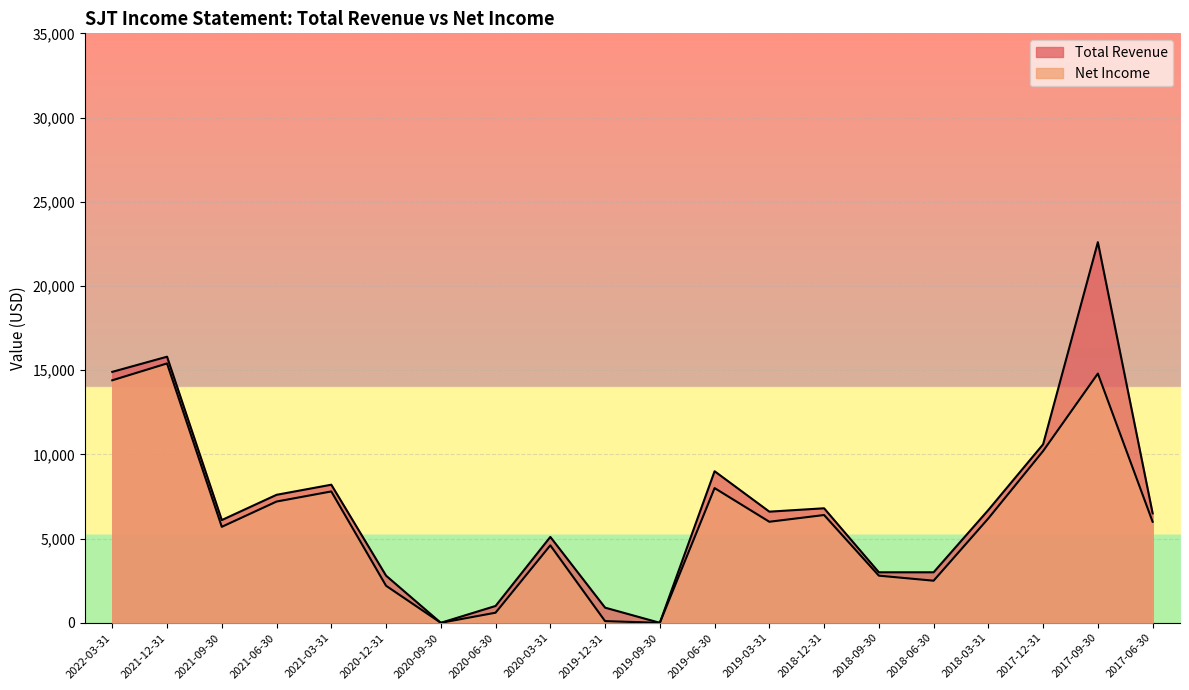

How many positive values does the Total Revenue series have?

18